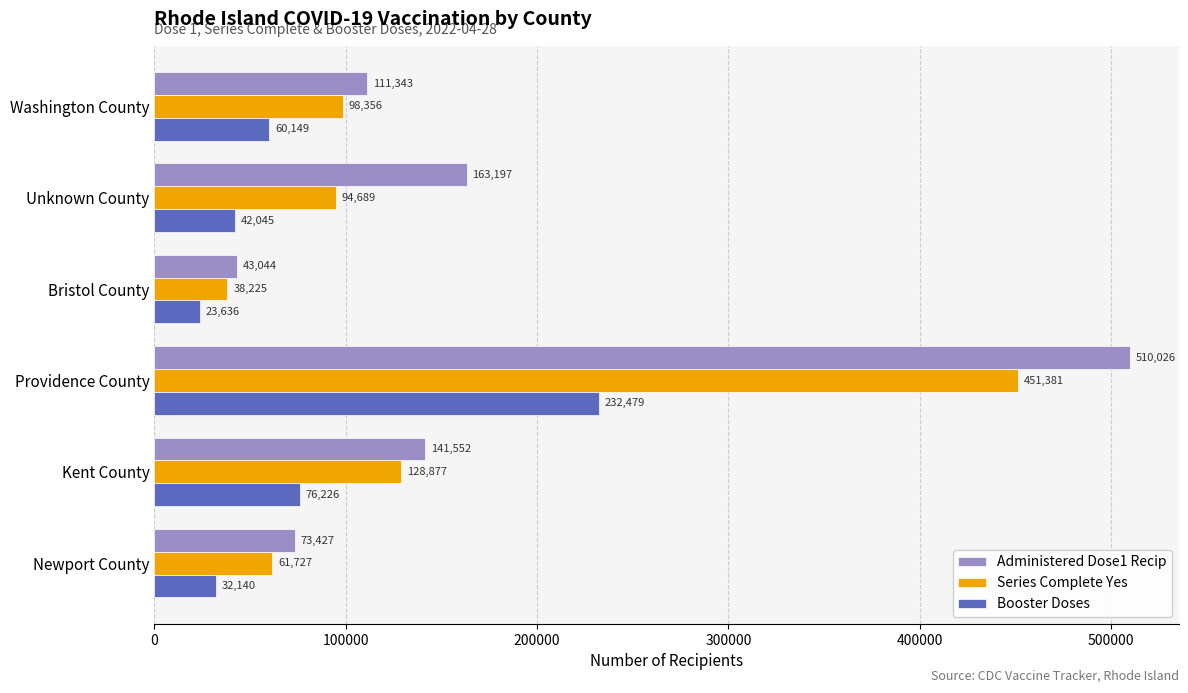

How many values in the Booster Doses series are below 60149?

3